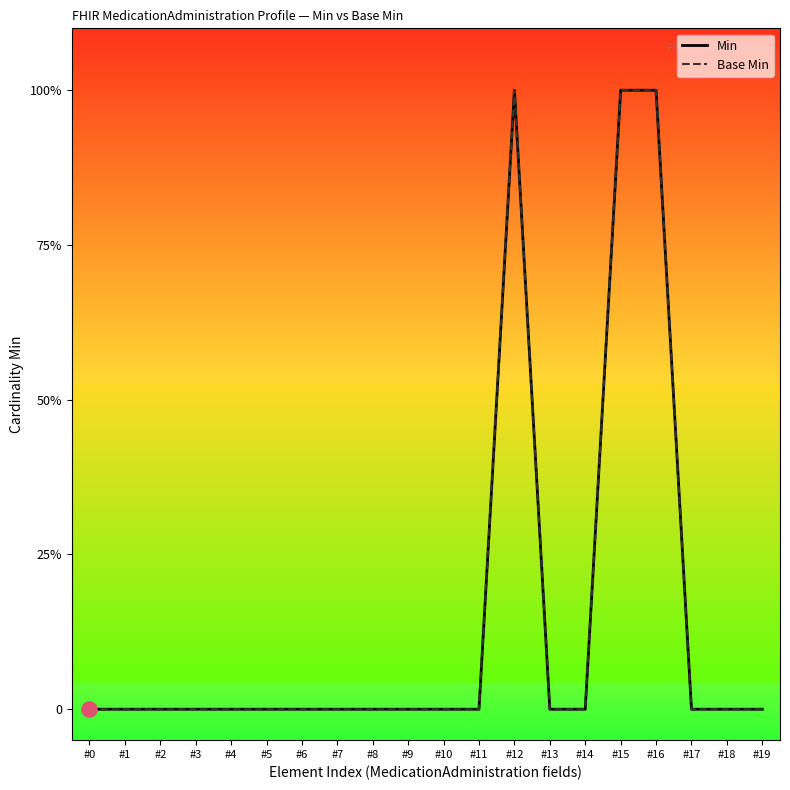

Which series contains the lowest Y value?

Min